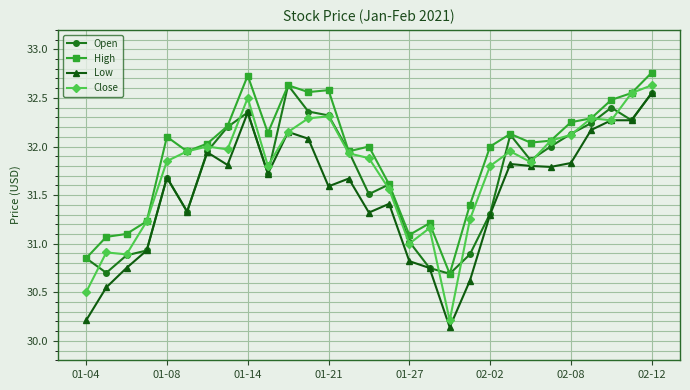

True or false: Low and High intersect in this chart.

False